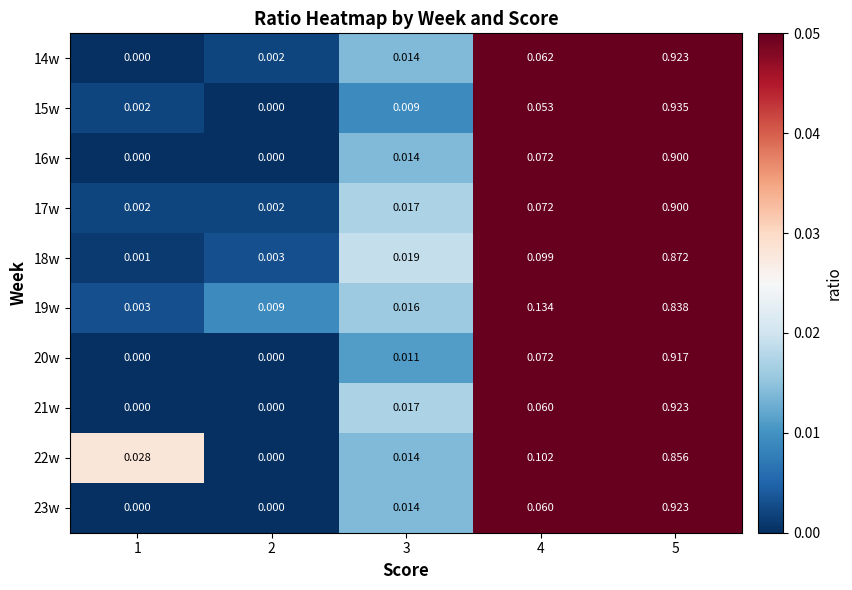

Is the value of 17w at 2 greater than the value of 22w at 5?

No